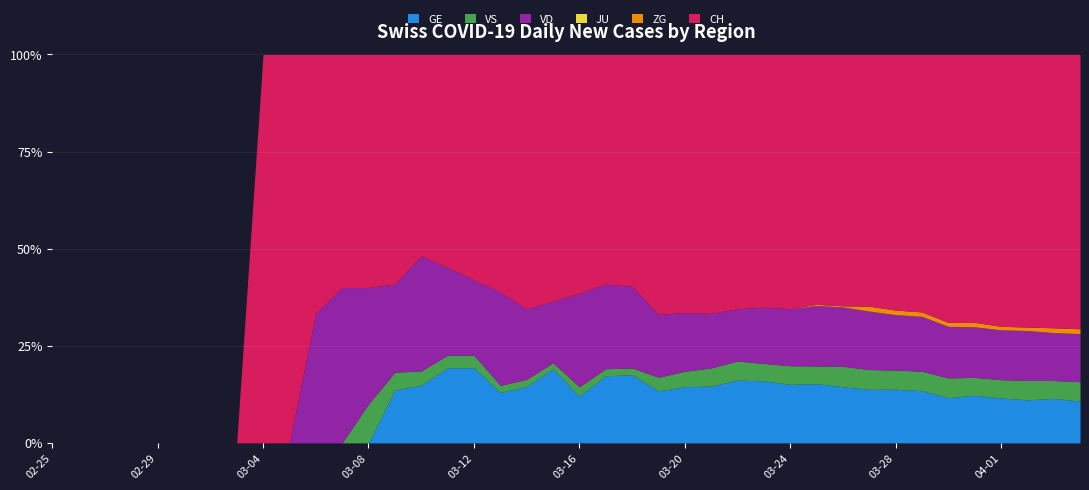

What is the difference between the maximum and minimum values in the VD series?

72